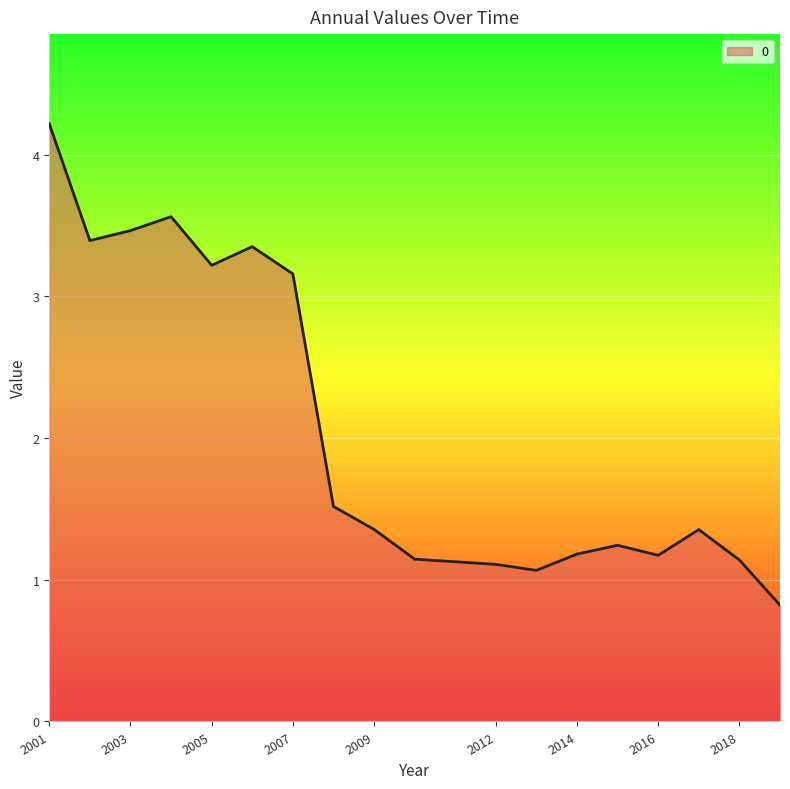

What is the smallest value displayed?

0.8